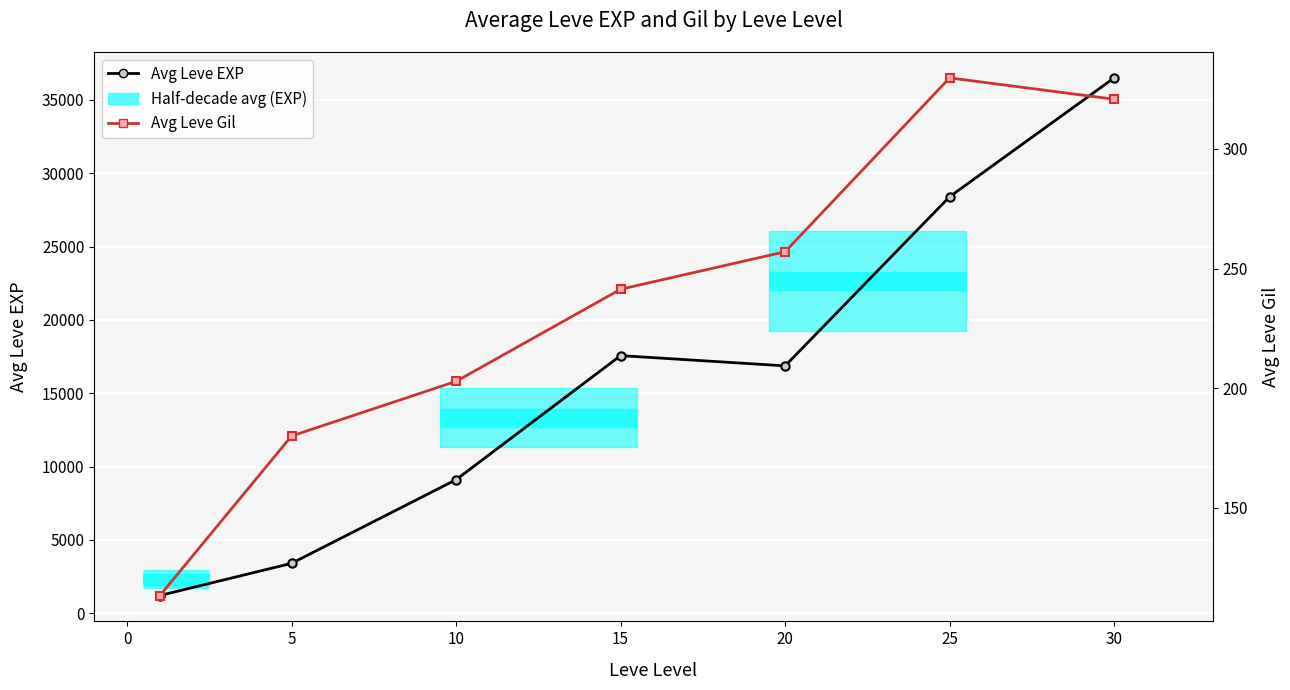

What is the greatest value displayed?

36492.5